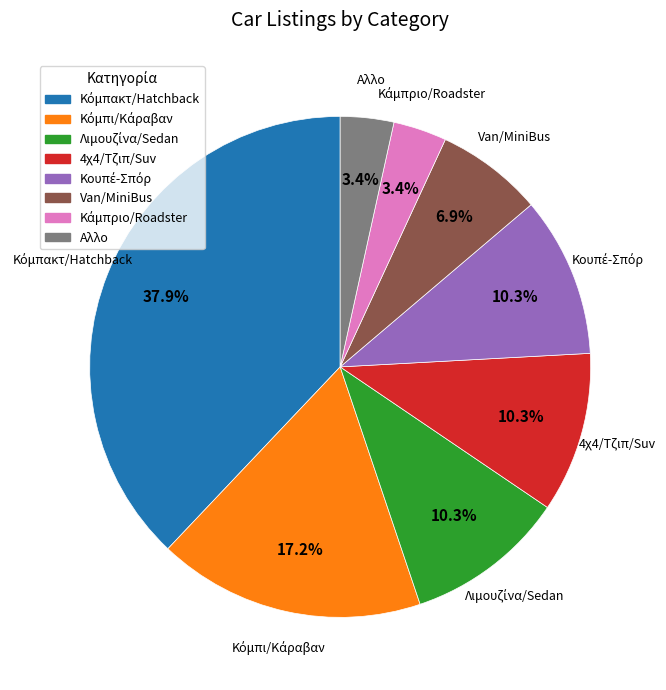

Is the sum of 4χ4/Τζιπ/Suv and Van/MiniBus greater than half?

No